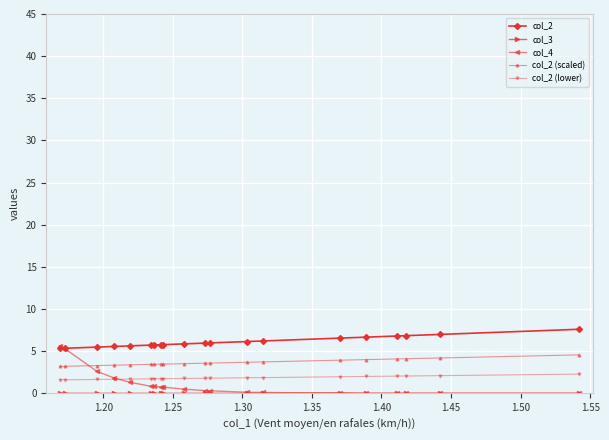

What is the value of the col_2 point at the 13th from the left?

6.1